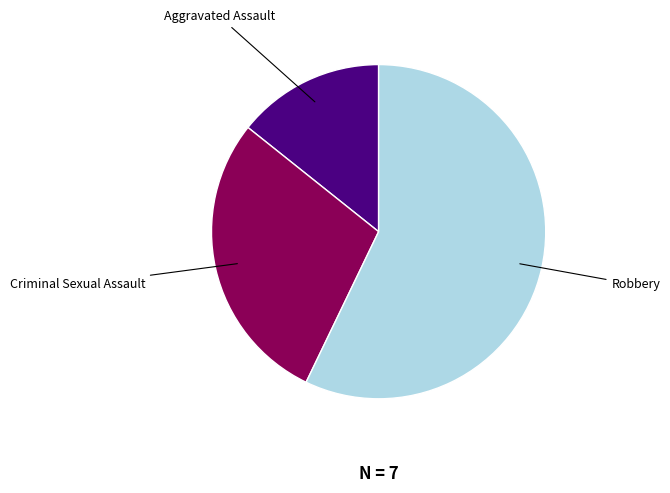

Is there a majority slice in this chart?

Yes